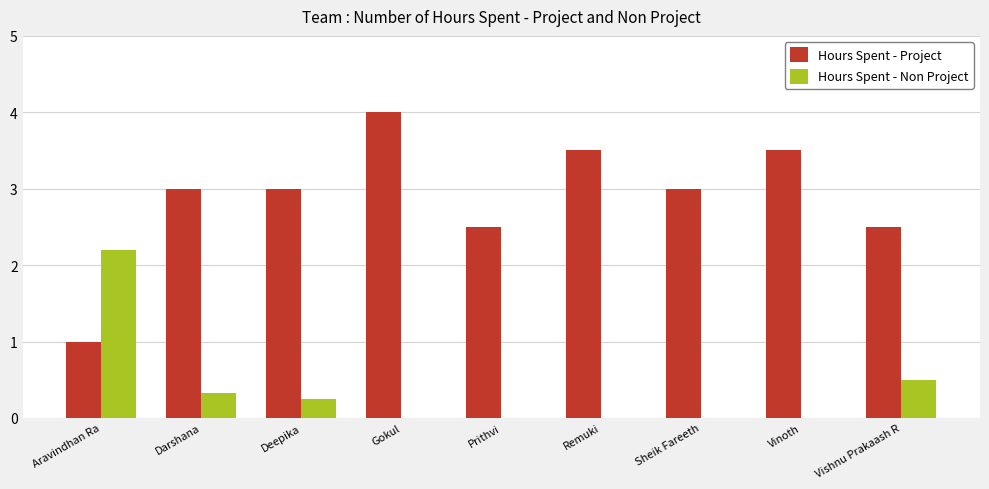

What is the sum of the Hours Spent - Project values at Deepika and Vishnu Prakaash R?

5.5